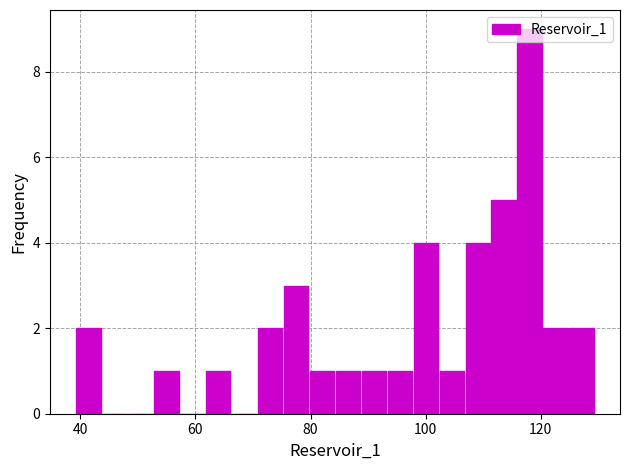

Around what value on the x-axis is the tallest bar? Give the approximate position of its centre, as read against the axis.

118